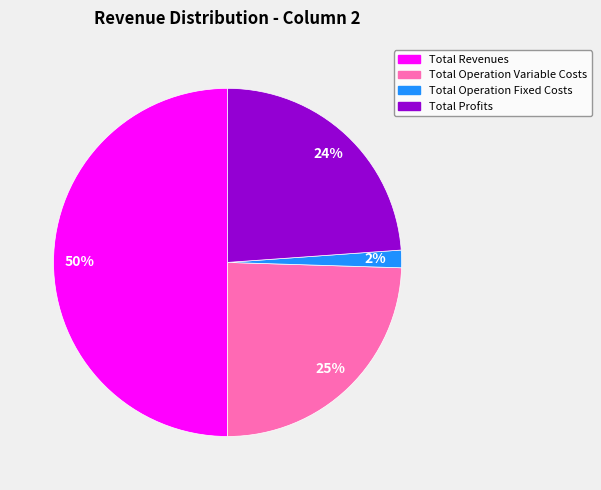

Count the number of slices in the pie.

4